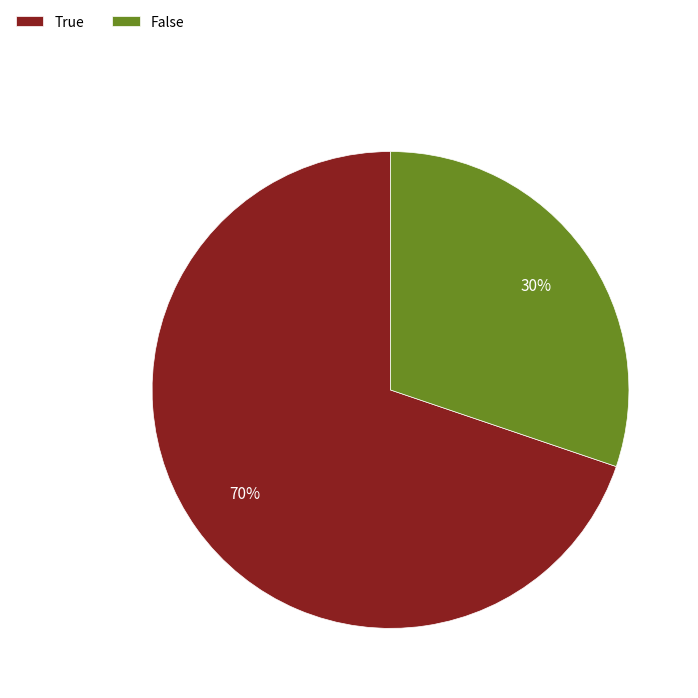

Combined, do False and True account for over 50%?

Yes